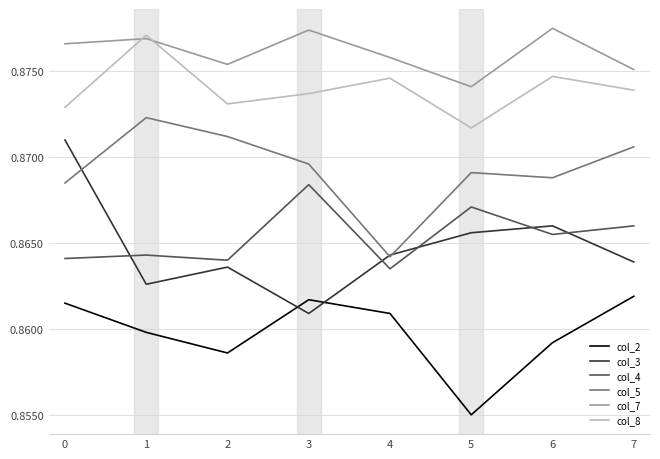

True or false: col_8 and col_2 cross at least once.

False